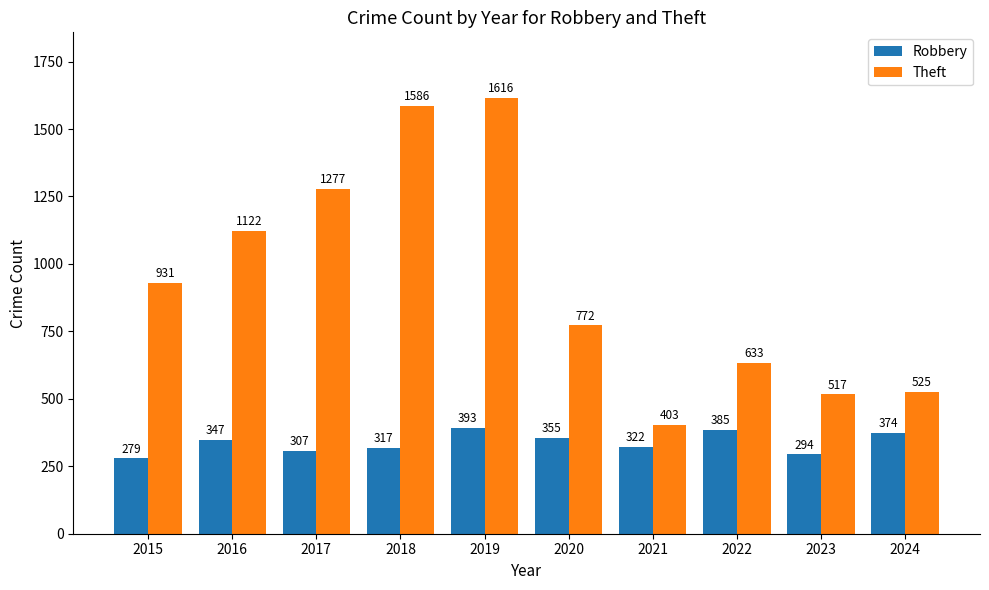

The Theft series shows 403 at 2021. True or false?

True